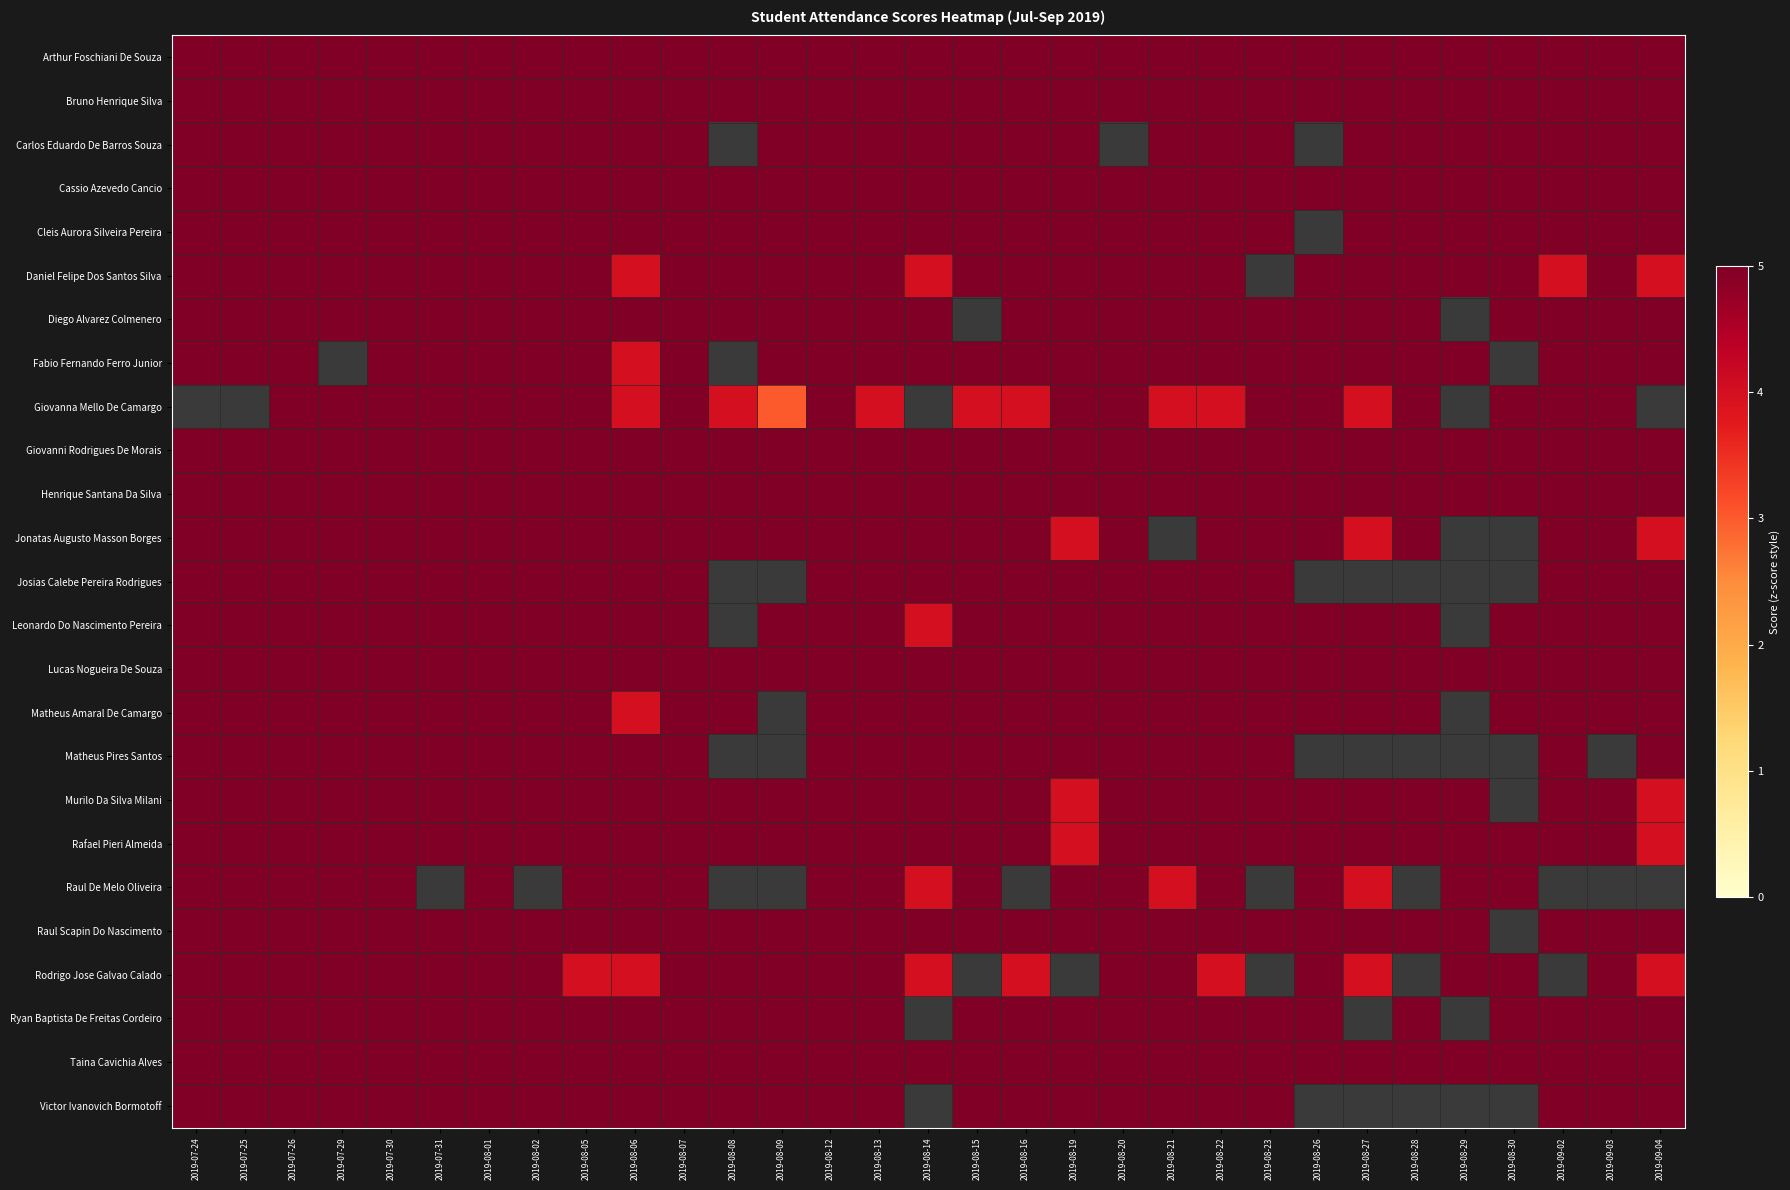

Count the number of categories in the chart.

31